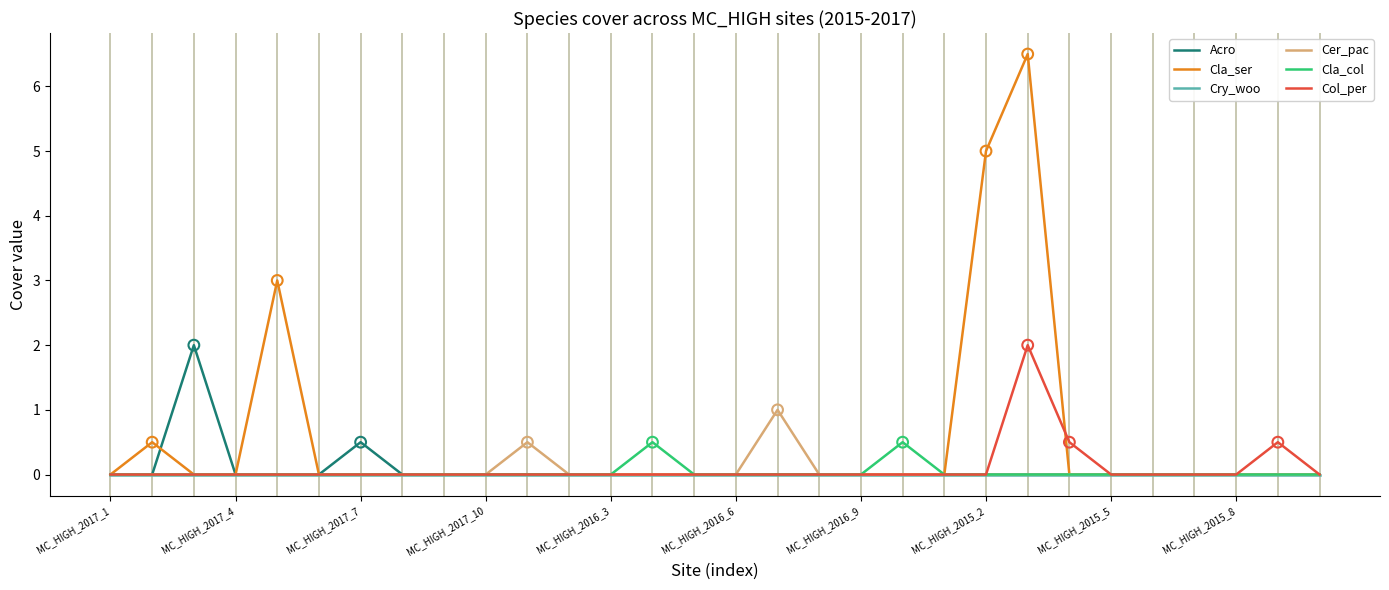

Which series has the largest total across all categories?

Cla_ser